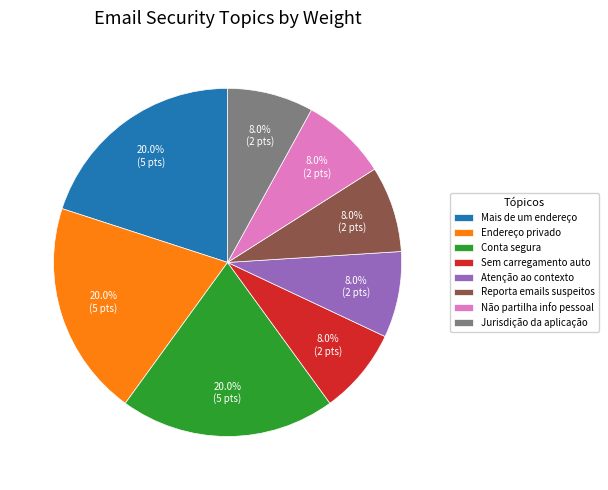

Between Atenção ao contexto and Mais de um endereço, which is larger?

Mais de um endereço